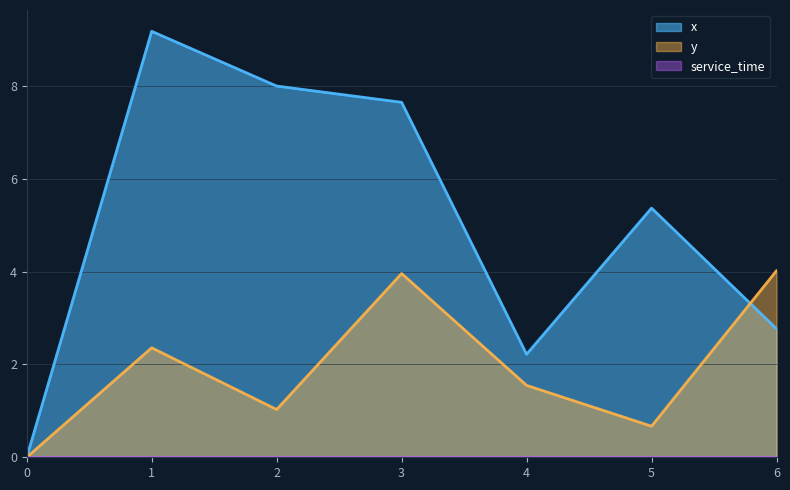

At which category does y reach its first local valley?

2